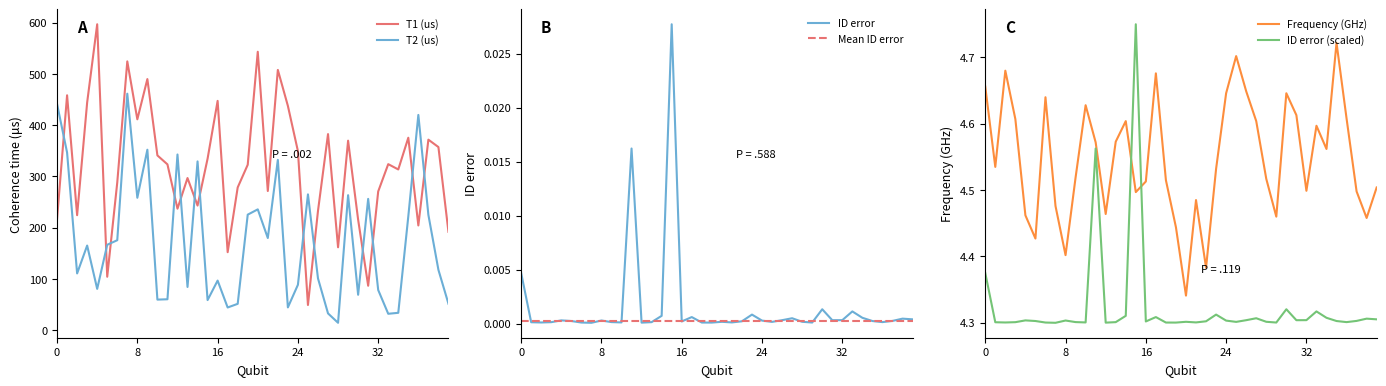

What are all the series names shown in the legend?

T1 (us), T2 (us), ID error, Mean ID error, Frequency (GHz), ID error (scaled)